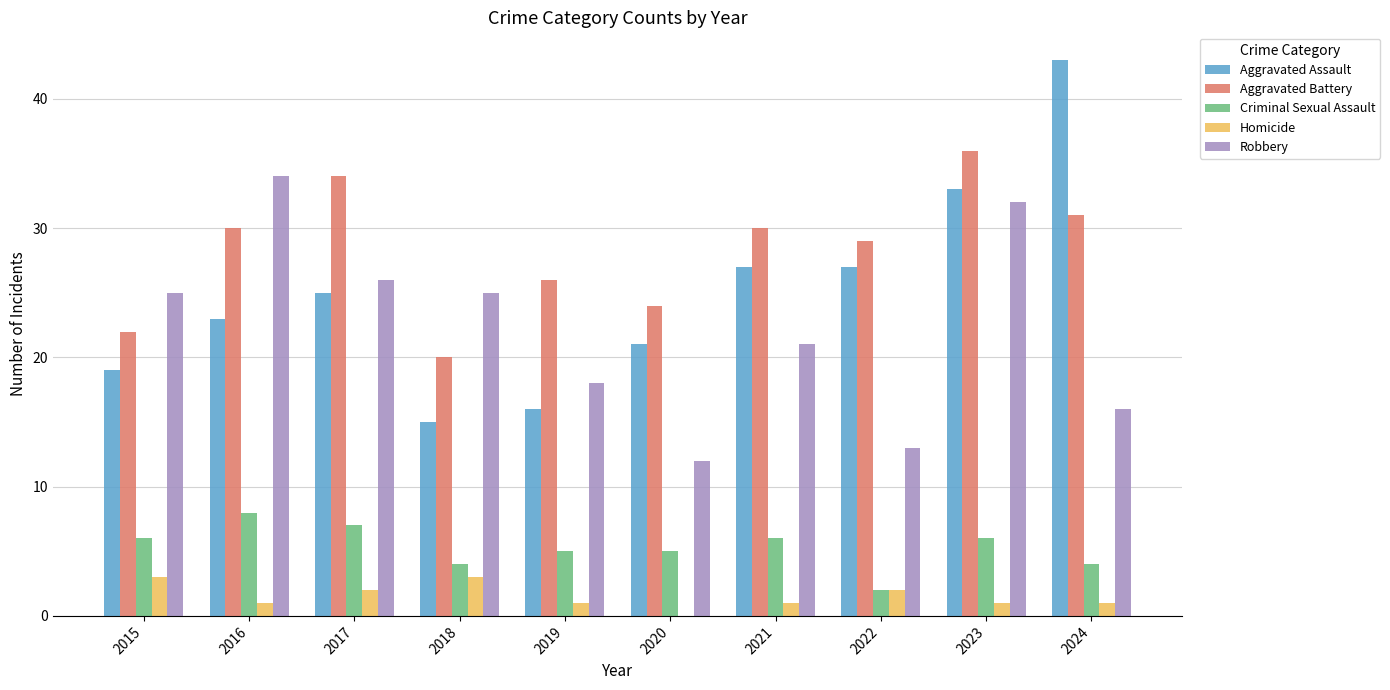

The value of Homicide at 2015 is 3. True or false?

True